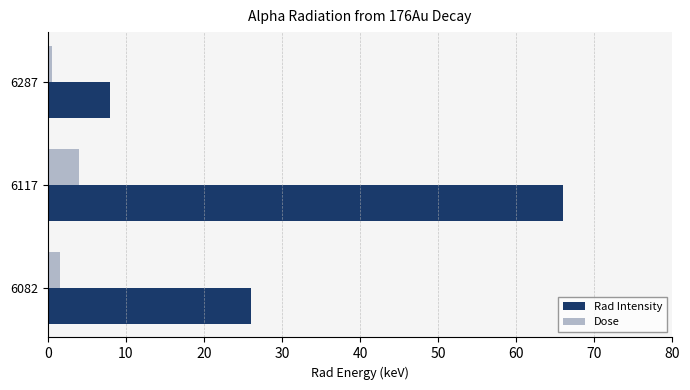

Which series has the widest spread of values?

Rad Intensity